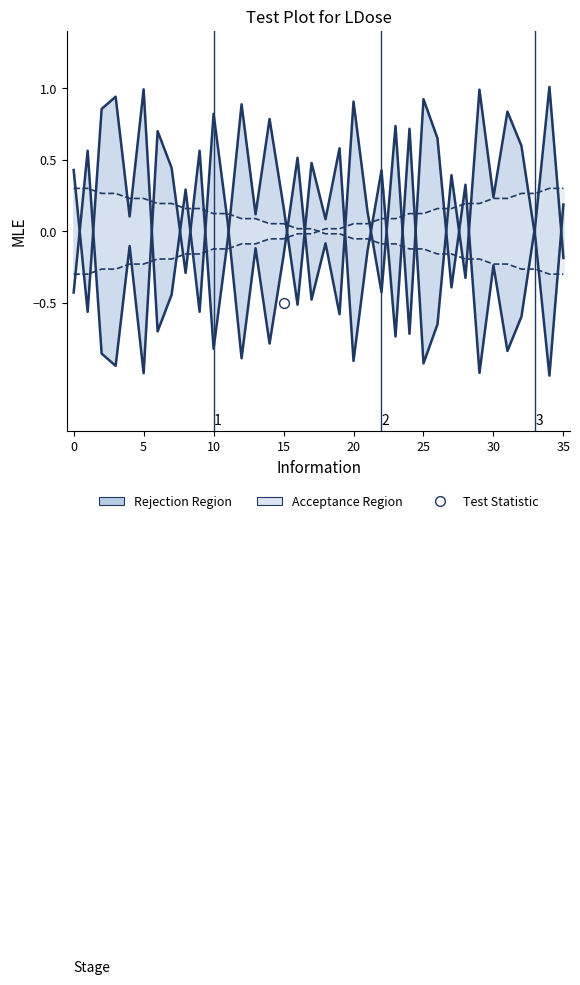

At which category is the sum across all series the highest?

29